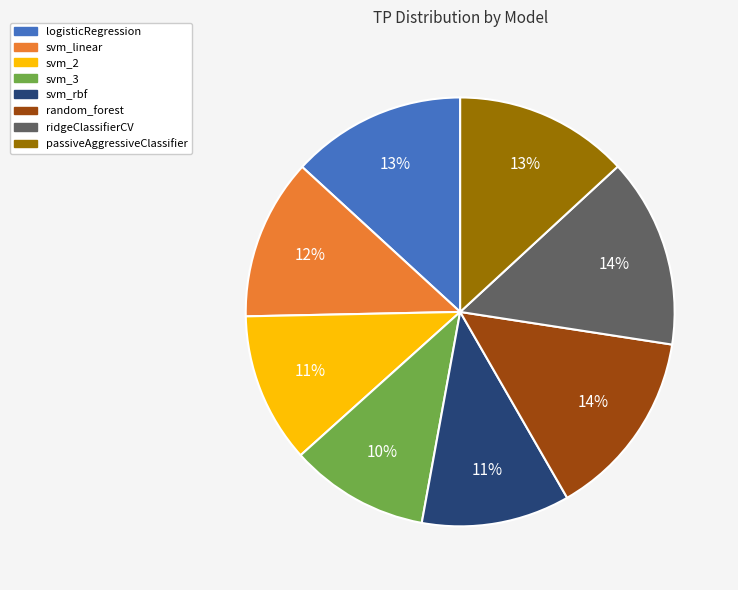

To the nearest percent, what portion does logisticRegression represent?

13%